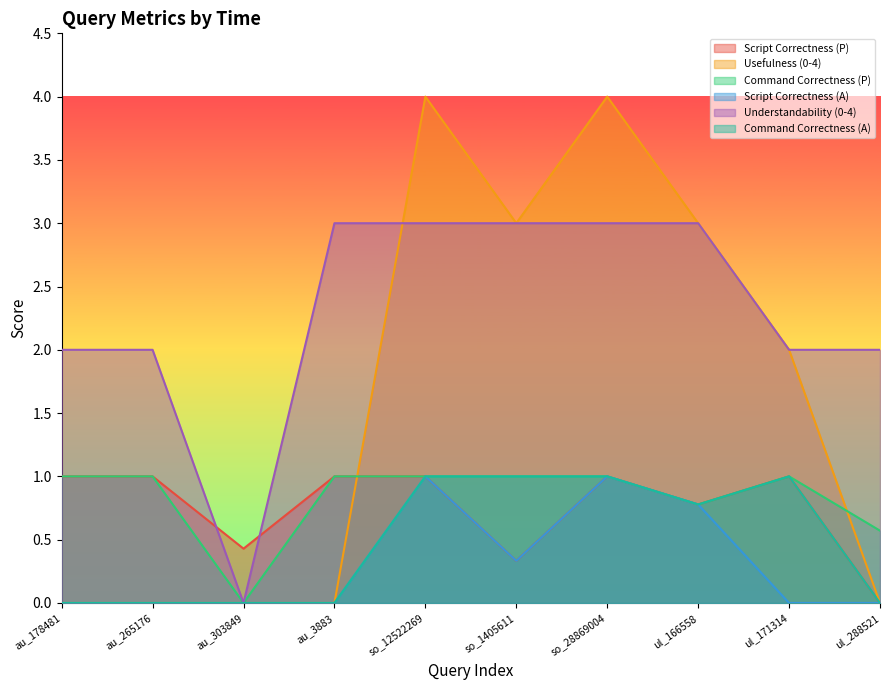

What is the total value across all series at ul_171314?

7.0